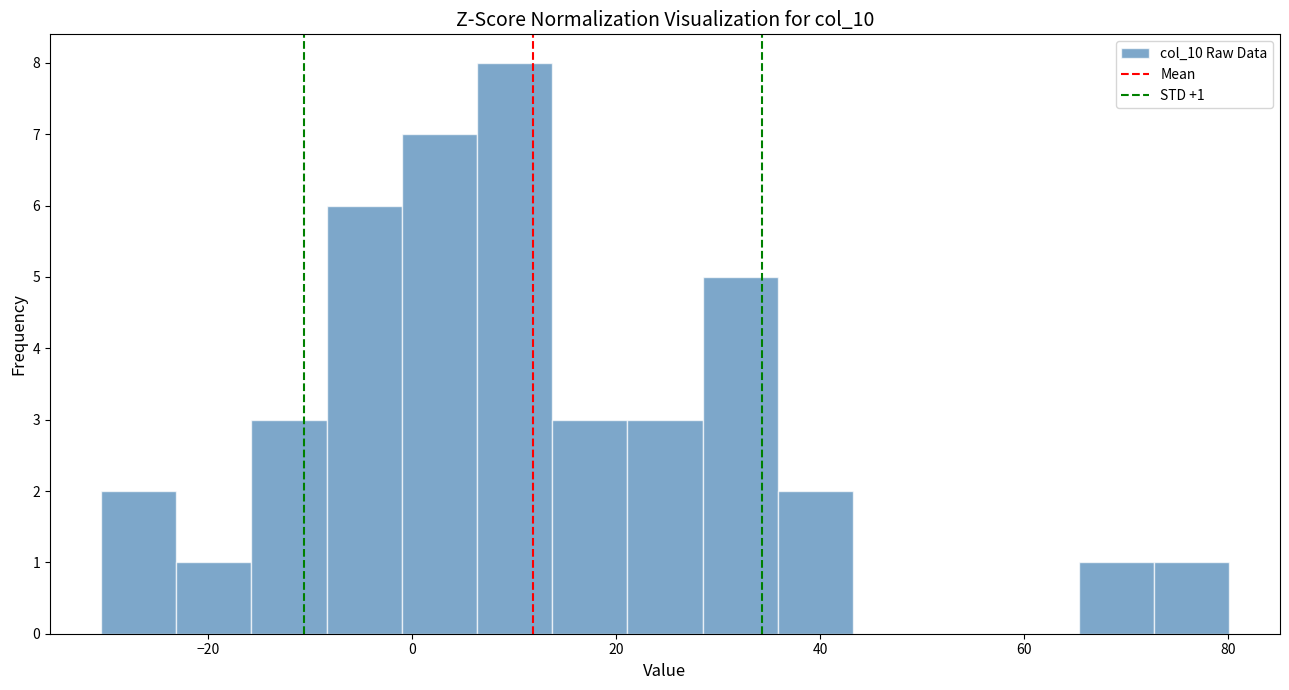

Read against the x-axis, roughly where is the centre of the tallest bar?

10